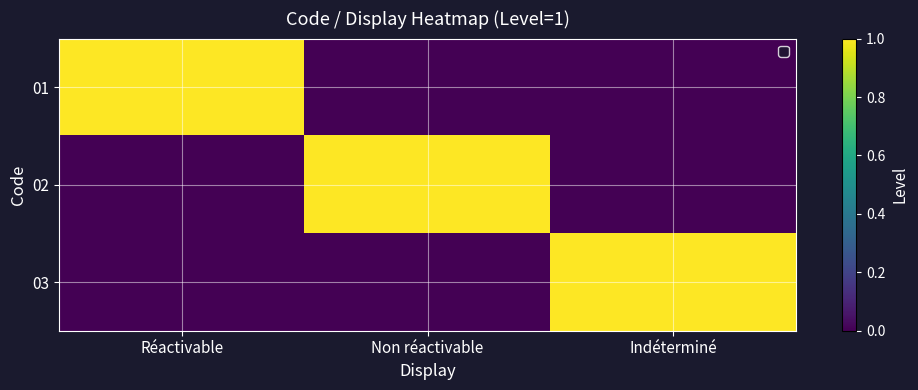

Reading left to right, what are all the values shown in this chart?

01: Réactivable=1	Non réactivable=0	Indéterminé=0
02: Réactivable=0	Non réactivable=1	Indéterminé=0
03: Réactivable=0	Non réactivable=0	Indéterminé=1